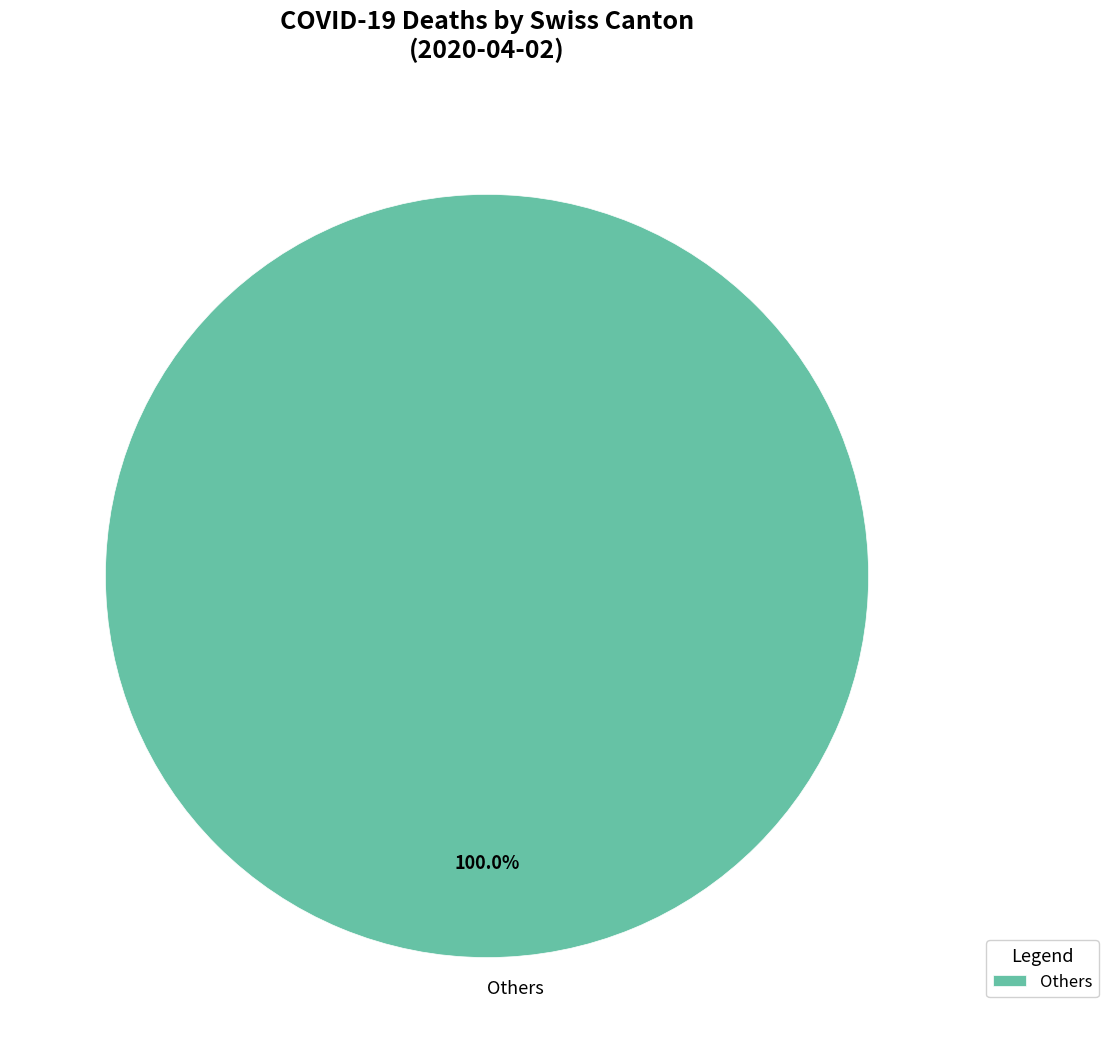

Is there a majority slice in this chart?

Yes